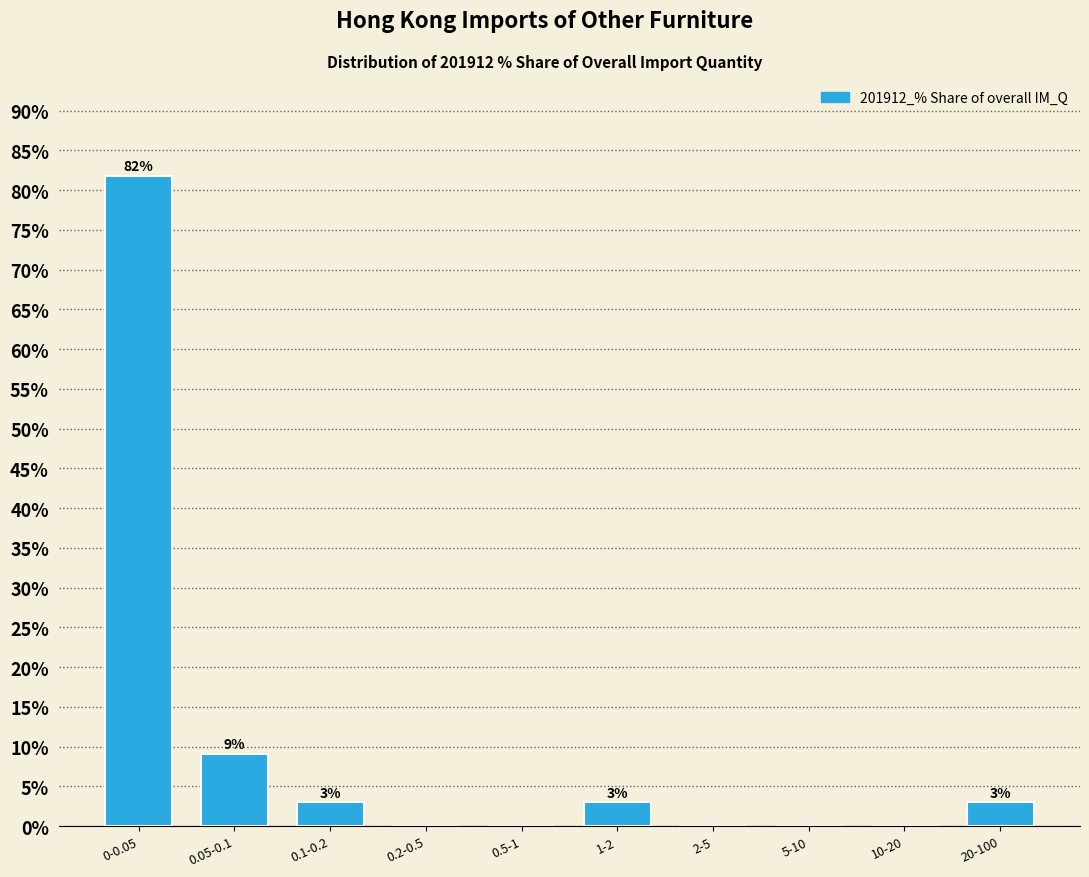

What is the maximum value shown in the chart?

81.8